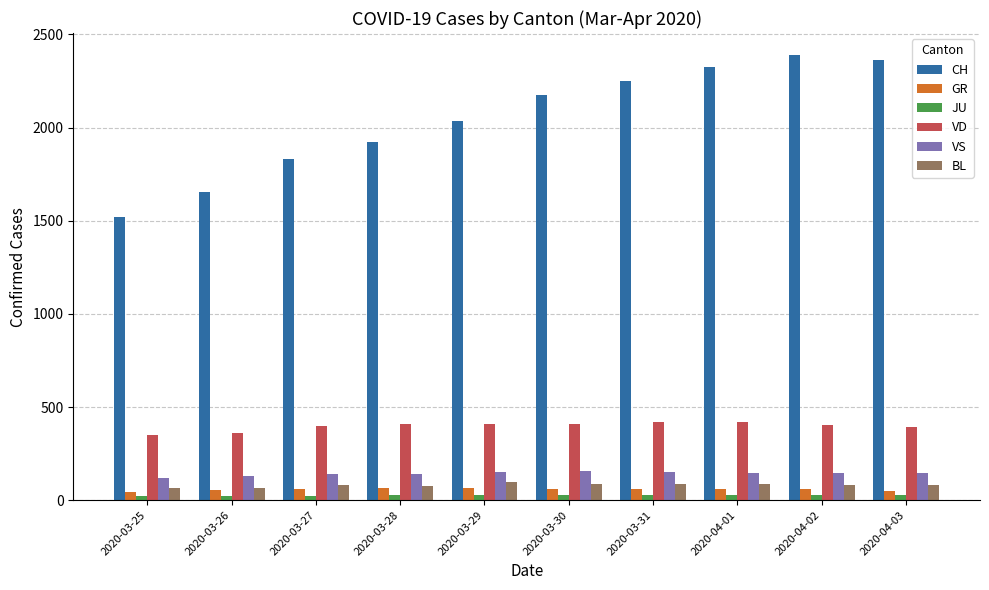

Rank the series by their maximum value, from highest to lowest.

CH, VD, VS, BL, GR, JU